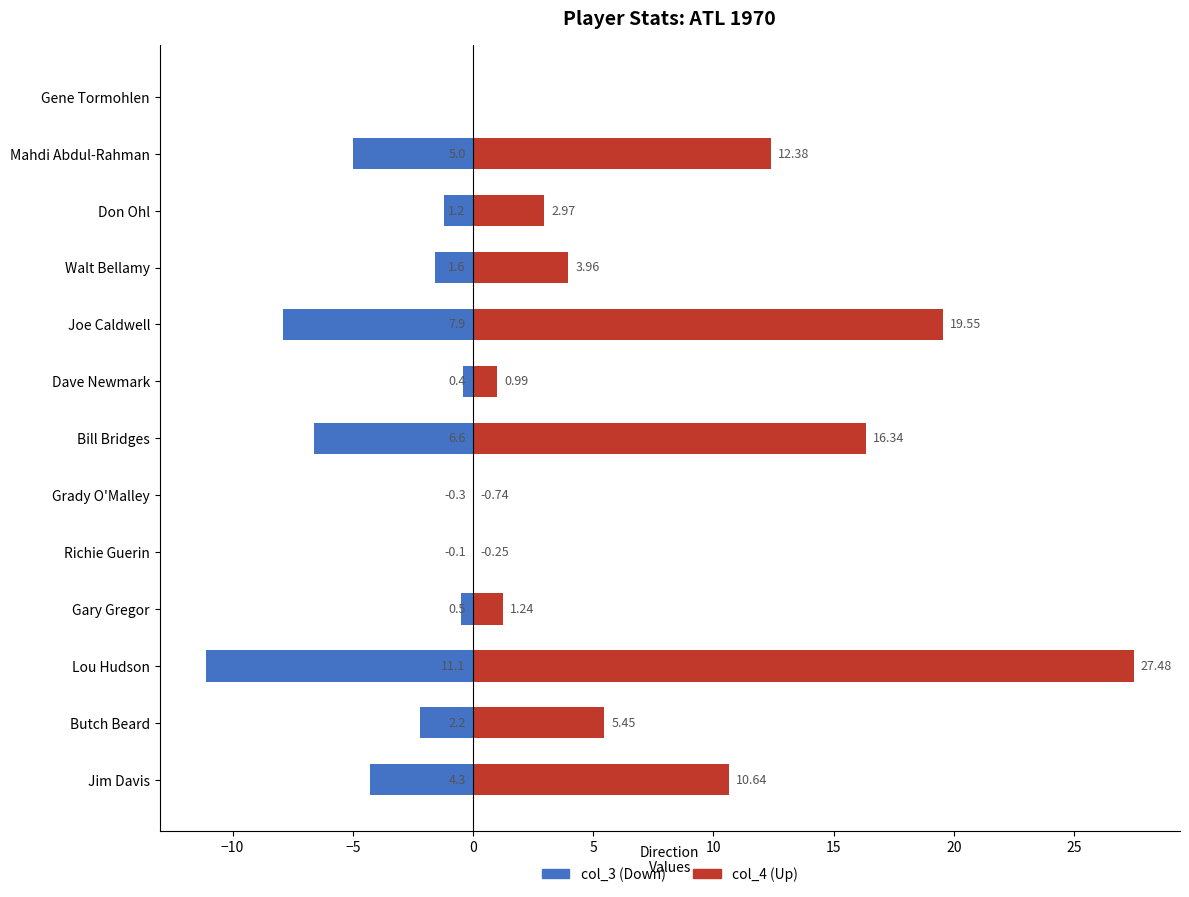

At Richie Guerin, list the series in order from largest to smallest.

col_3, col_4